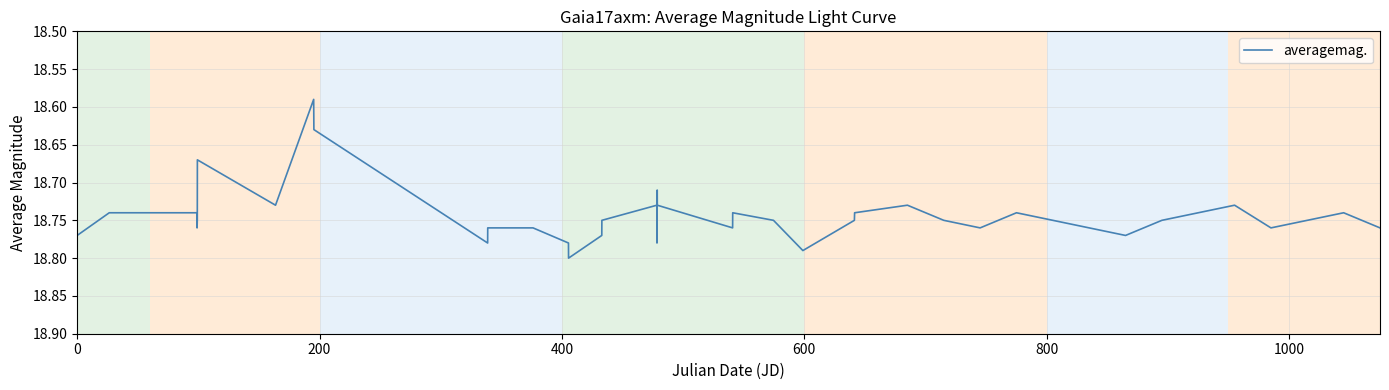

How many interior local peaks (higher than both neighbors) does the data have?

10